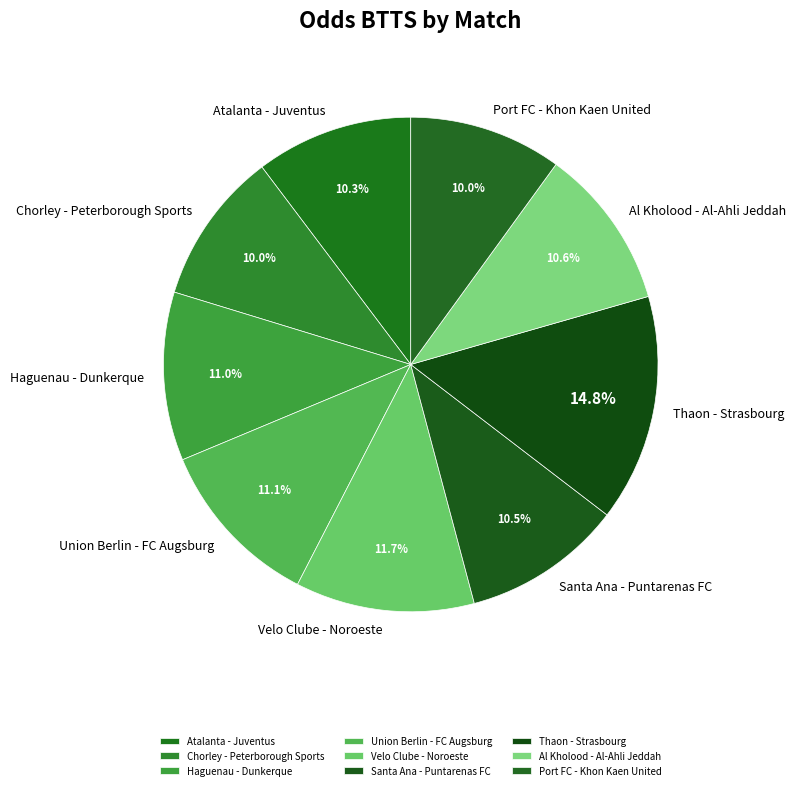

Which slice is the largest?

Thaon - Strasbourg